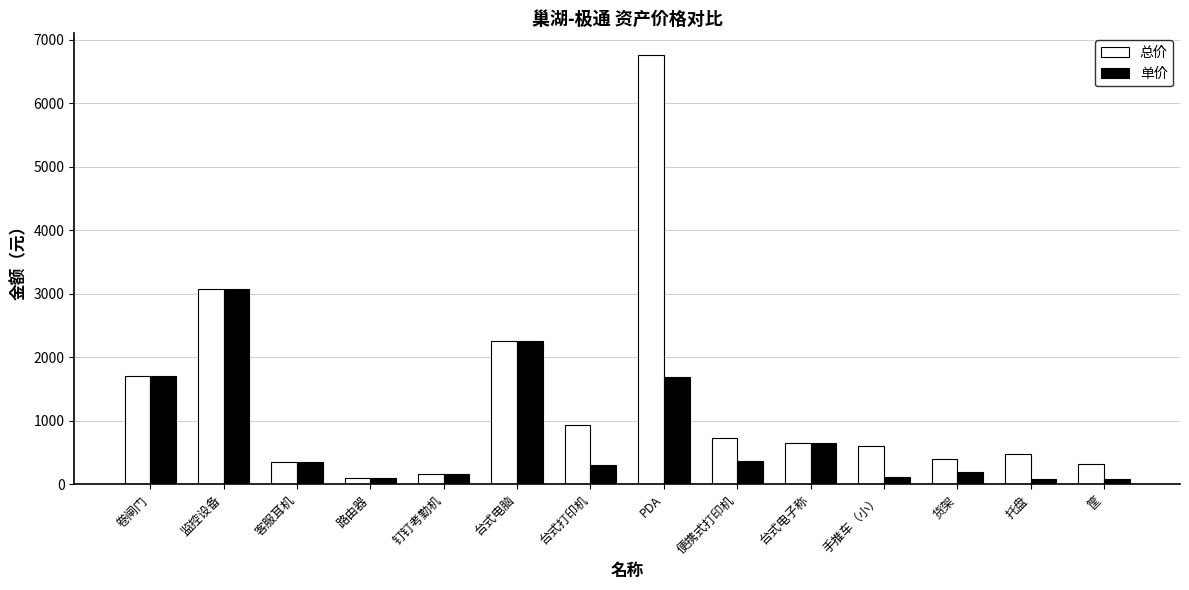

What is the label of the 5th bar from the right?

台式电子称